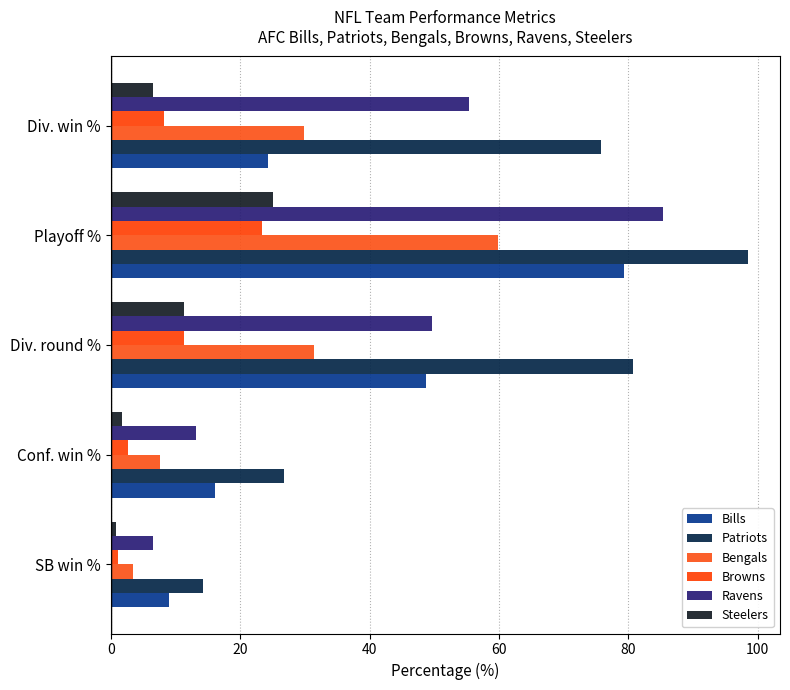

At which label does Browns reach its peak?

Playoff %